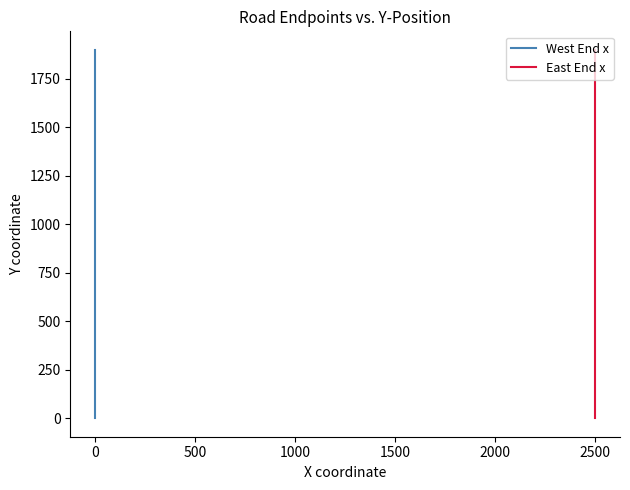

Is the value of East End x at −500 greater than the value of West End x at 15?

No